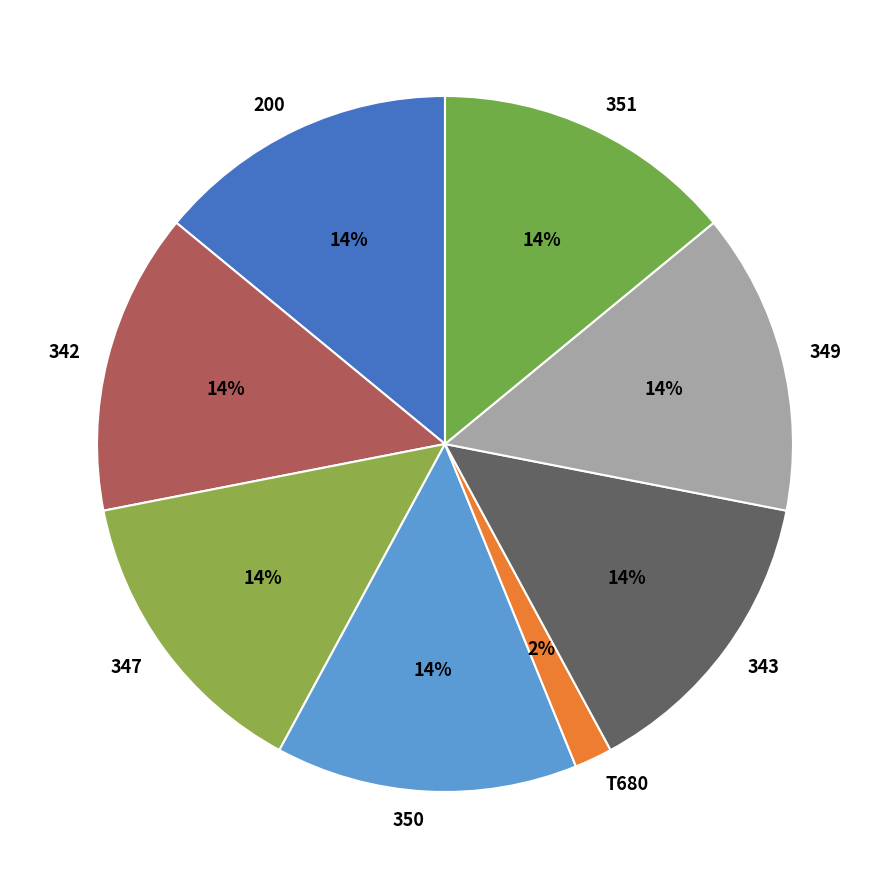

Is the sum of T680 and 351 greater than half?

No